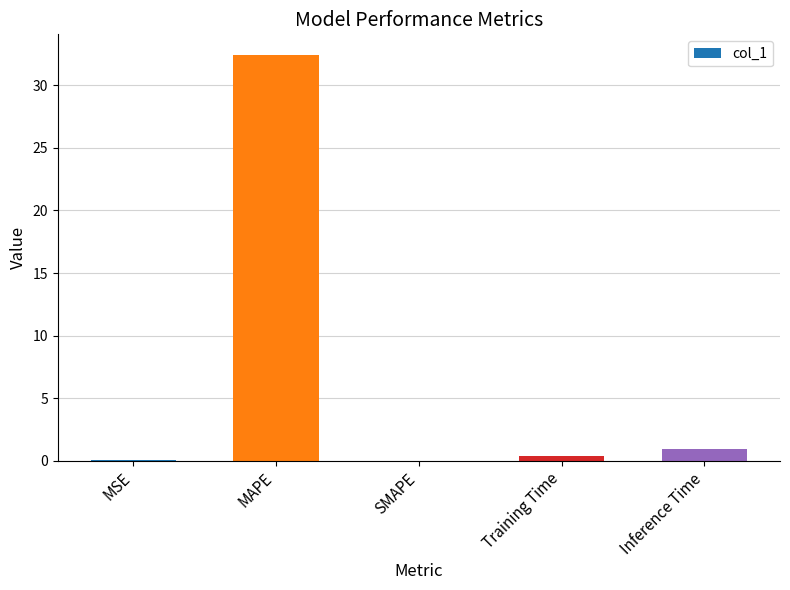

Is it true that the value at MSE is 0.0?

True